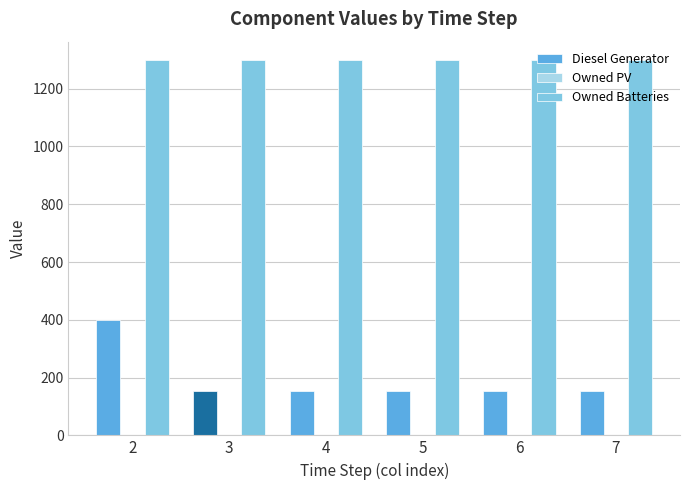

The value of Diesel Generator at 4 is 220. True or false?

False